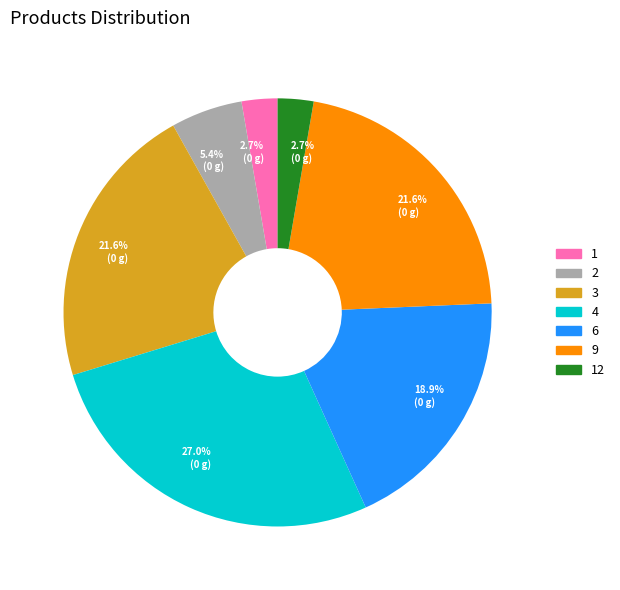

What portion of the pie excludes 3?

78.4%